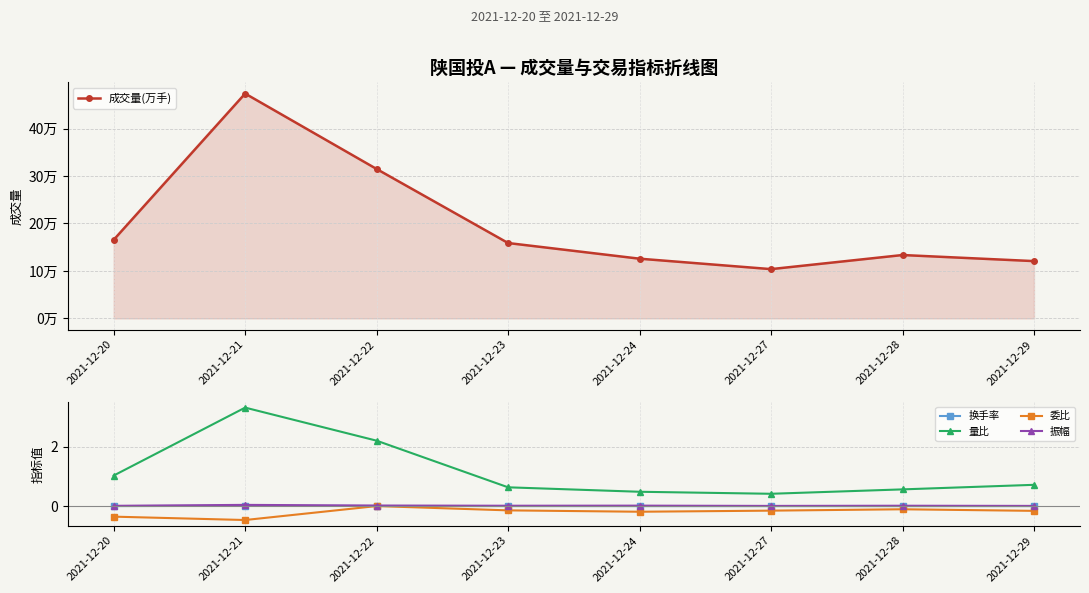

Where is the first local maximum for 换手率?

2021-12-21